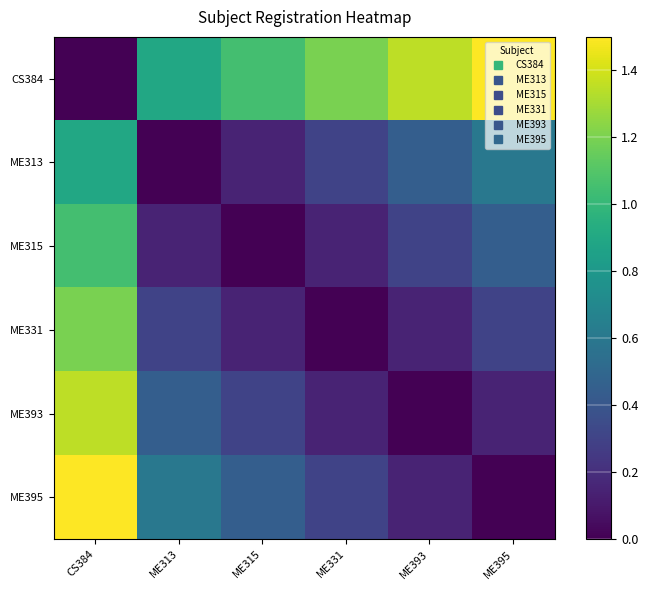

Which series has the largest total across all categories?

CS384